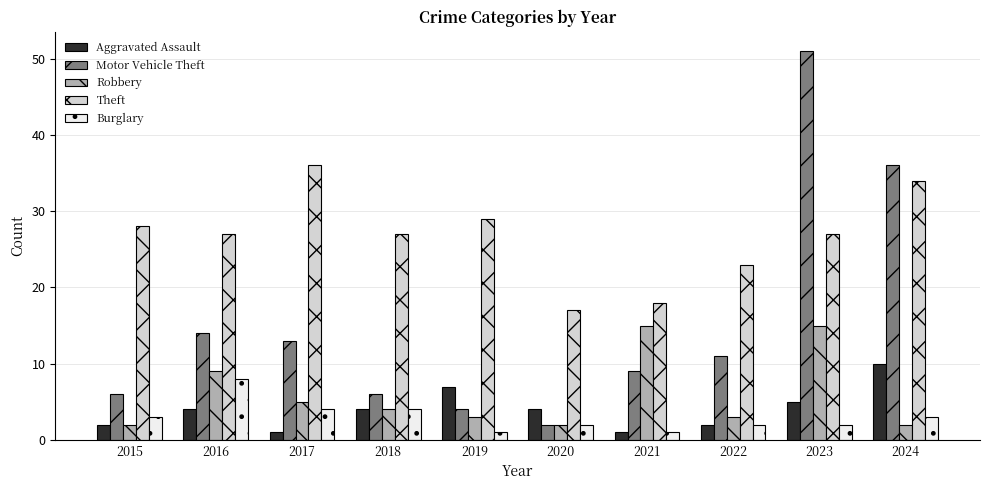

Which label corresponds to the largest value in the chart?

2023